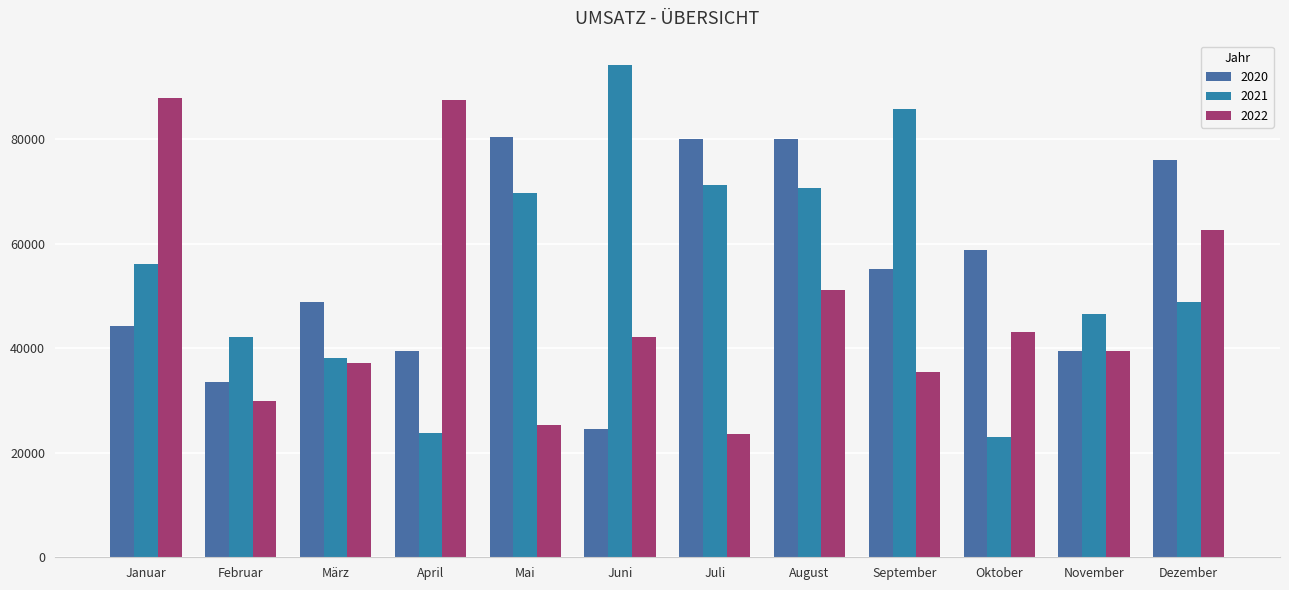

At how many categories does at least one series exceed 43800?

11